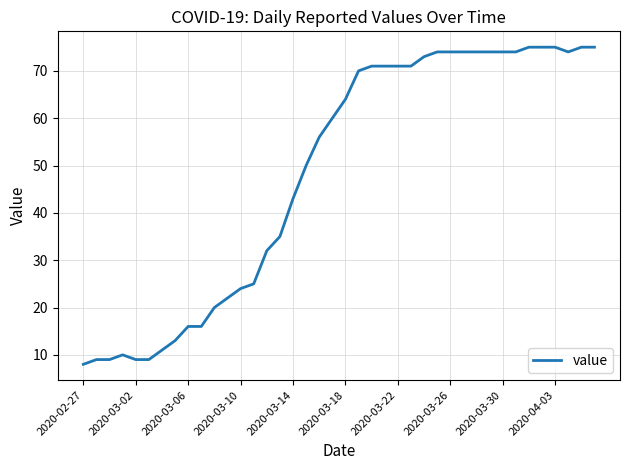

What is the smallest value displayed?

8